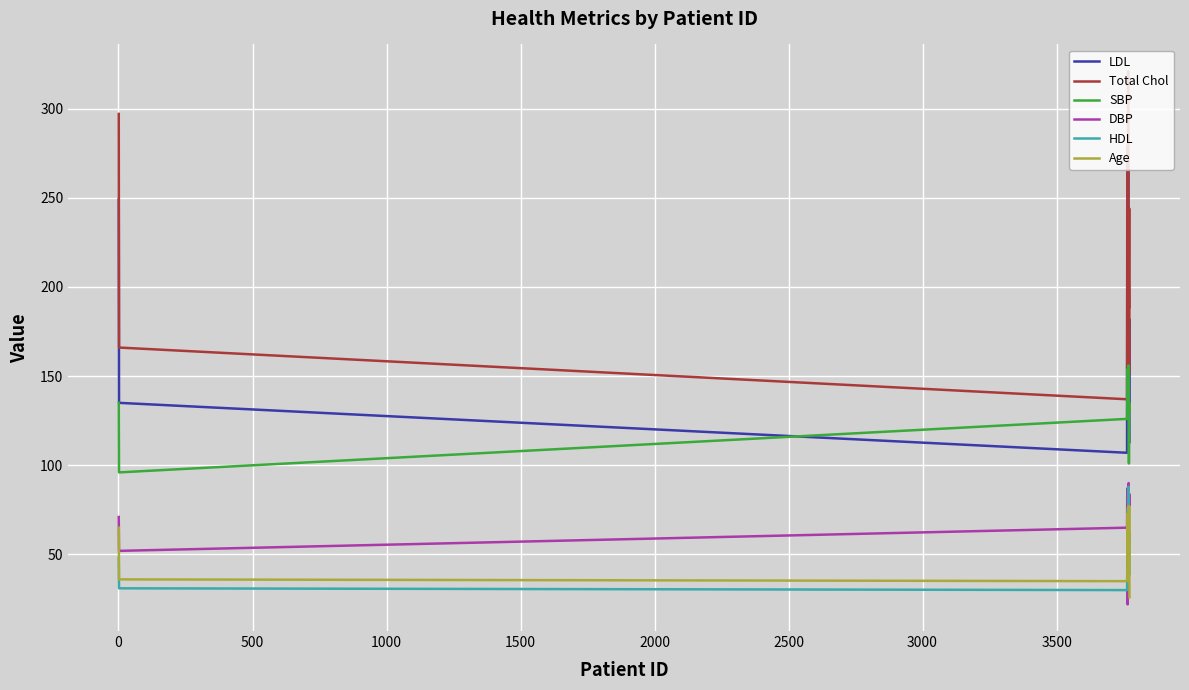

What is the sum of all HDL values?

609